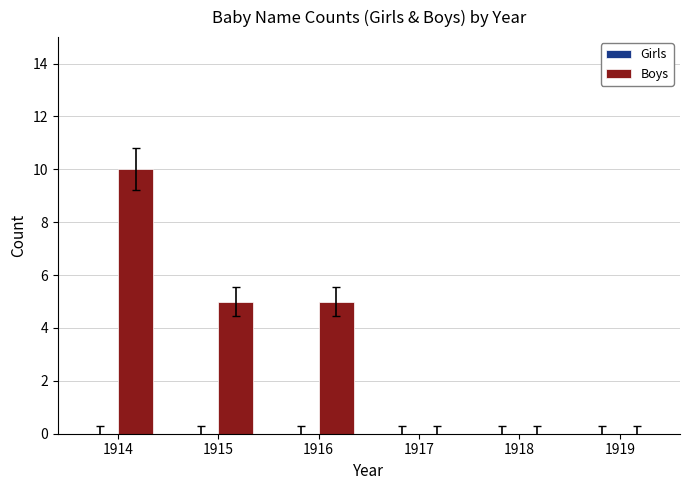

What is the change in value from 1916 to 1919?

-5